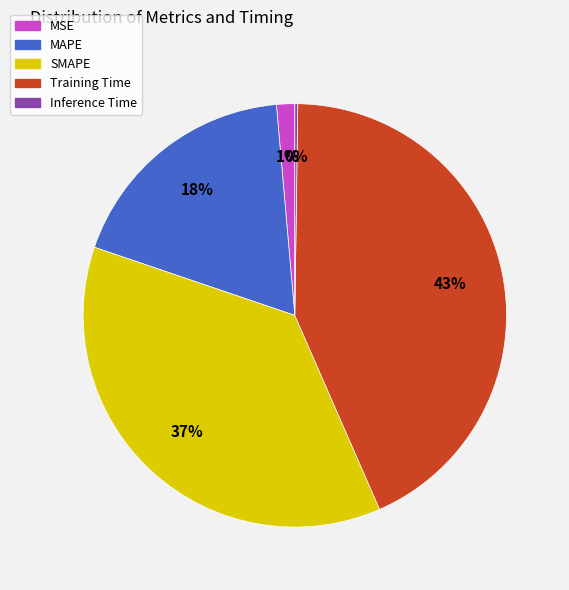

Is it true that MAPE is 18% of the pie?

True